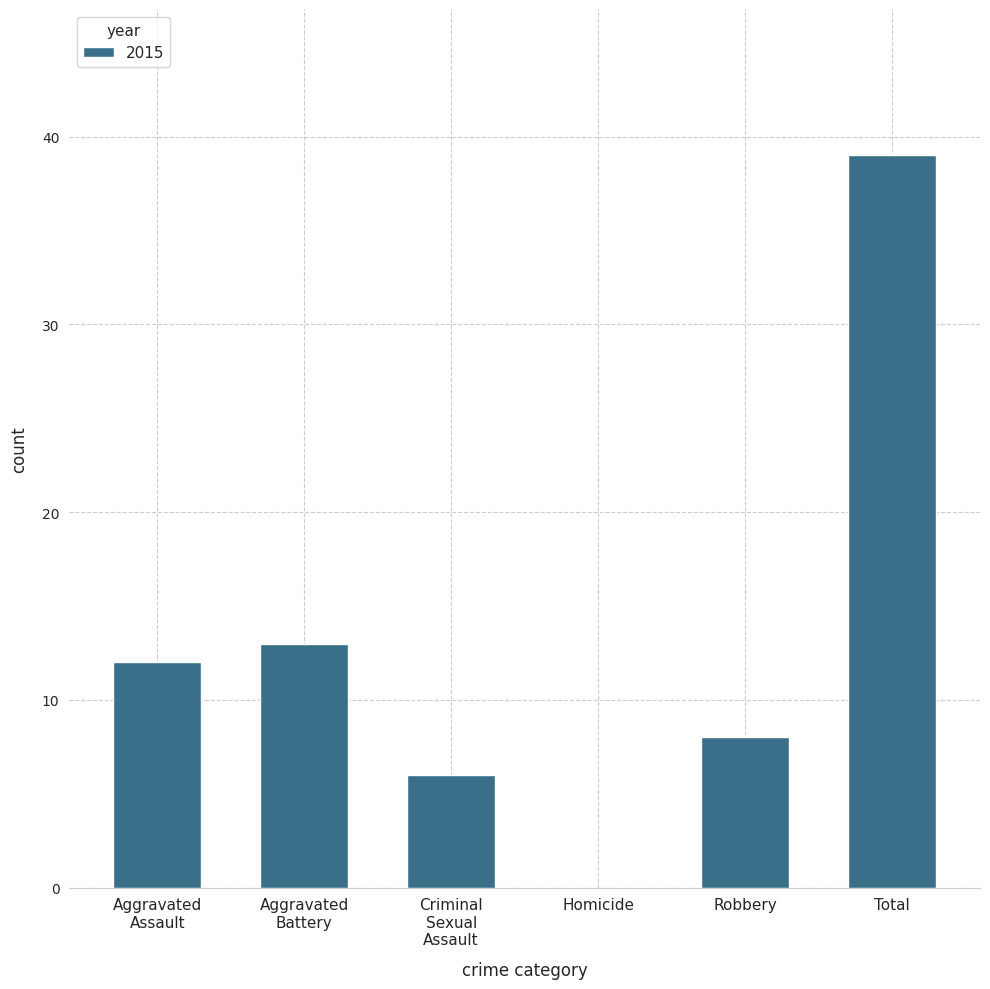

What is the sum of all values?

78